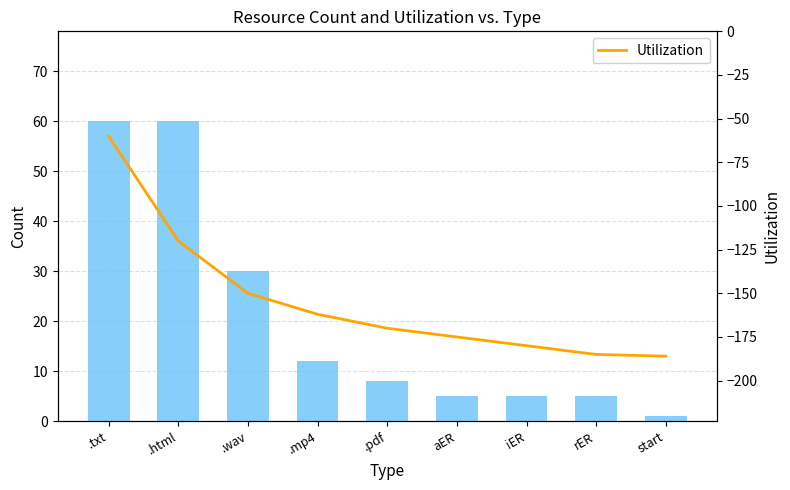

What value does the Count series have at .pdf?

8